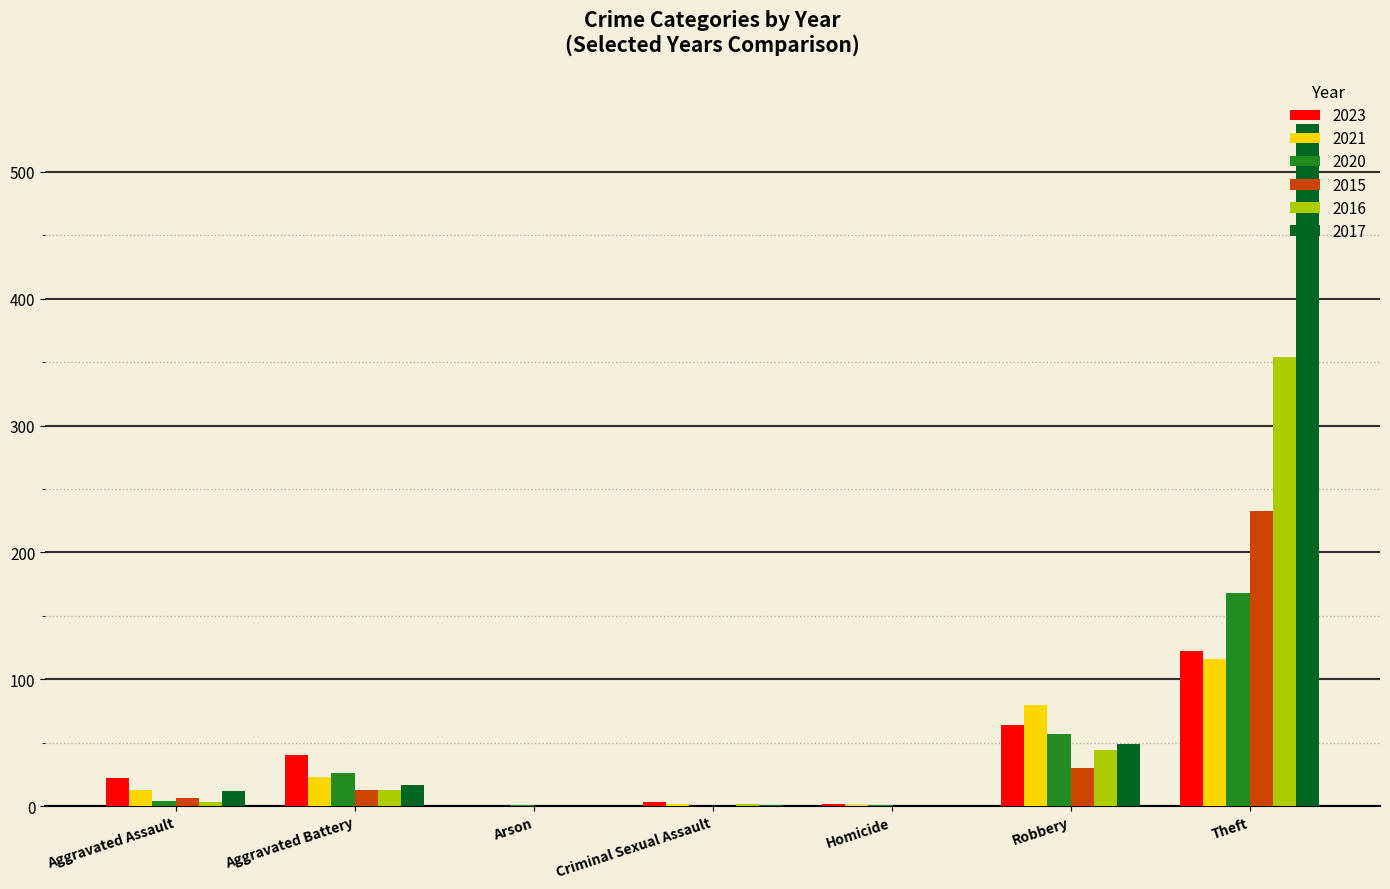

What is the spread (max minus min) of values at Aggravated Assault?

19